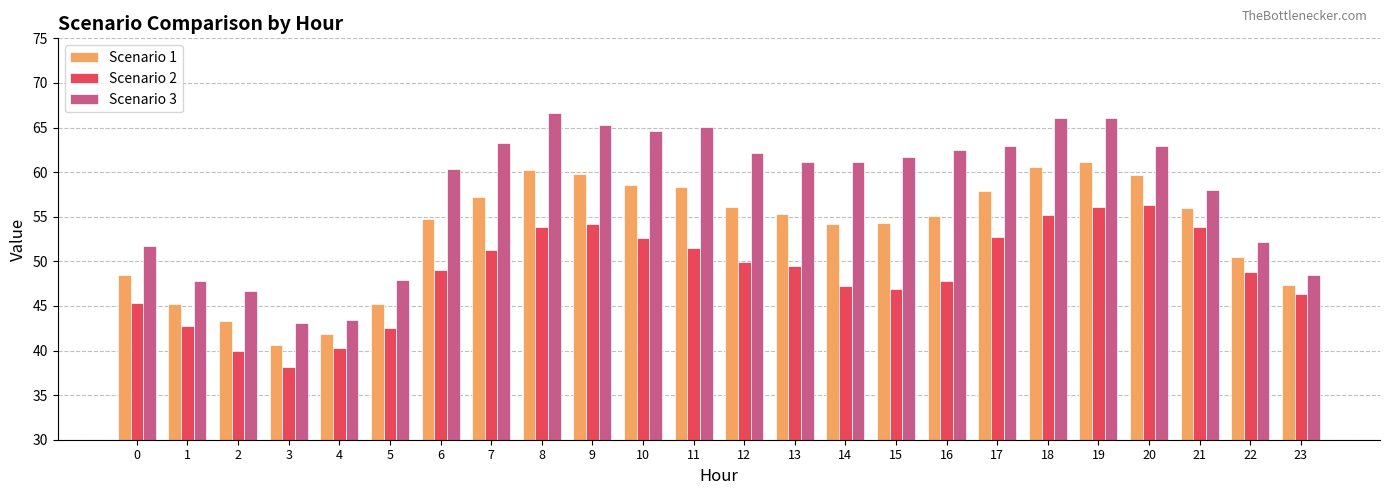

Is it true that Scenario 1 equals 97.3 at 6?

False